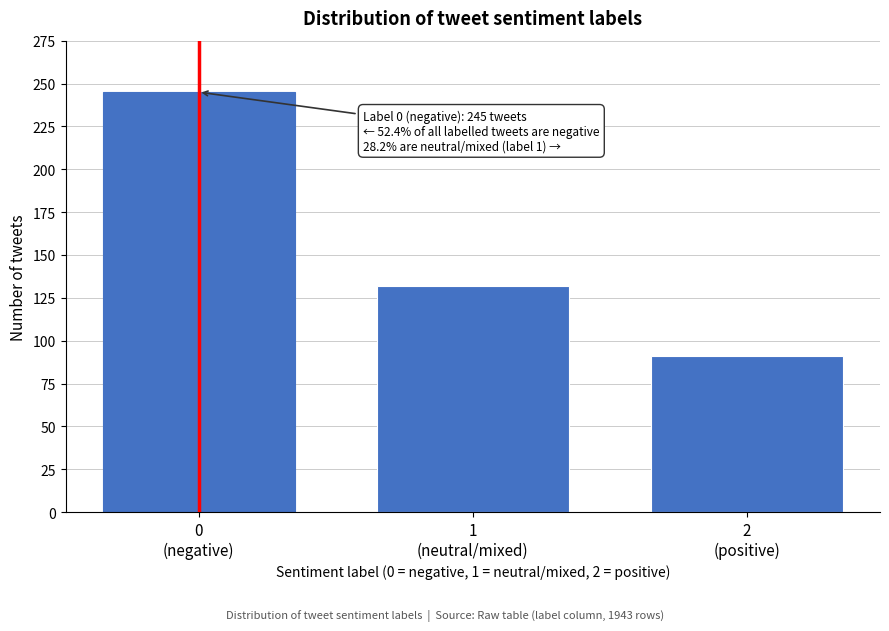

Reading right to left, extract all data points from this chart.

91	132	245